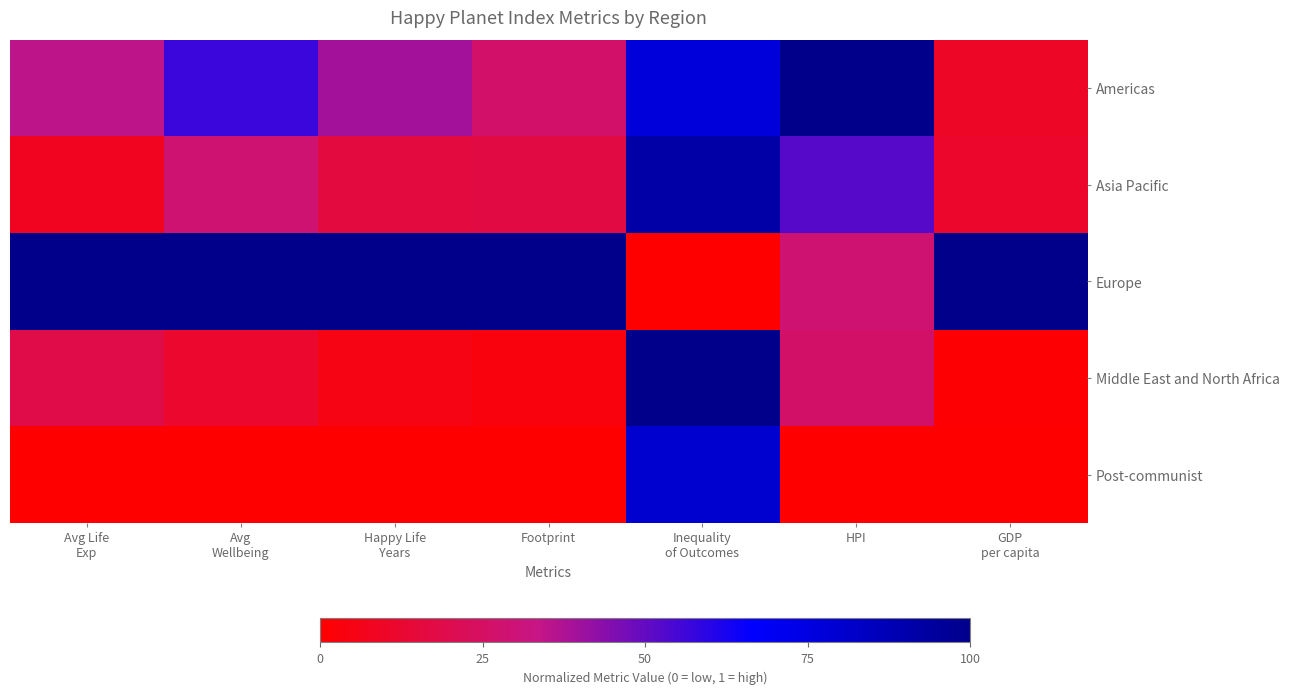

Between Happy Life
Years and GDP
per capita, which is larger?

Happy Life
Years